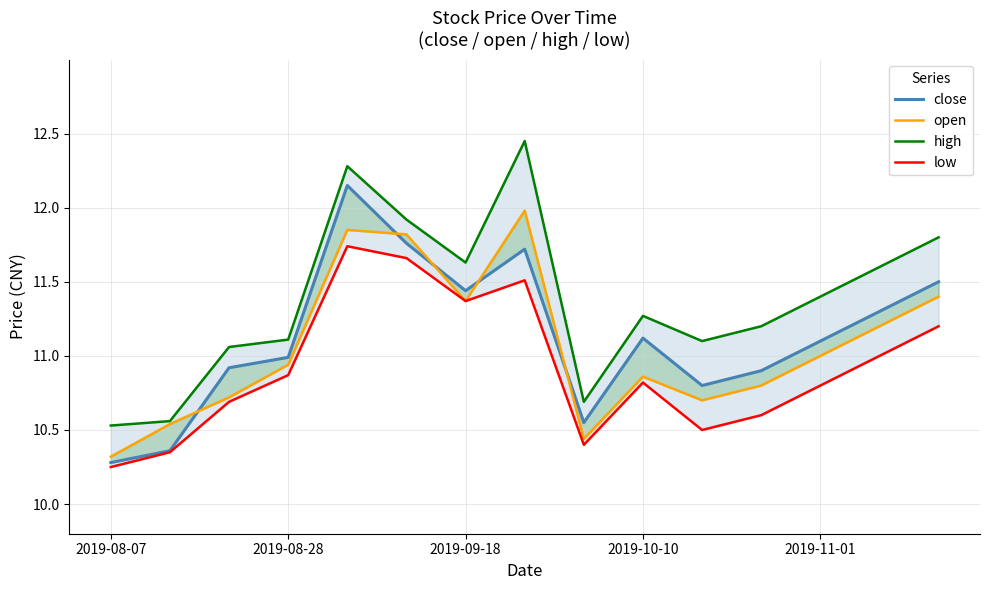

True or false: high and low intersect in this chart.

False